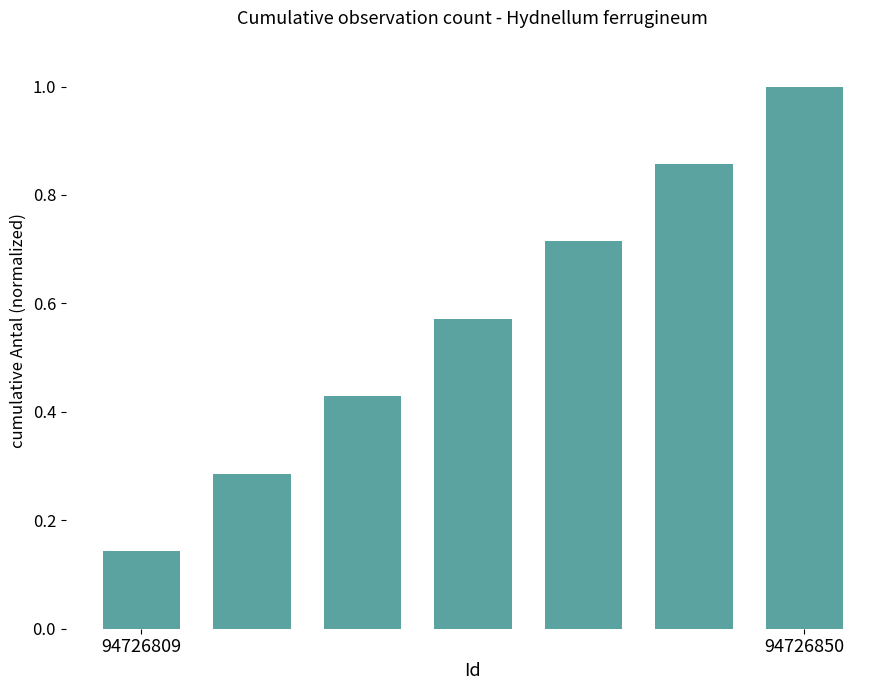

What is the maximum value shown in the chart?

1.0